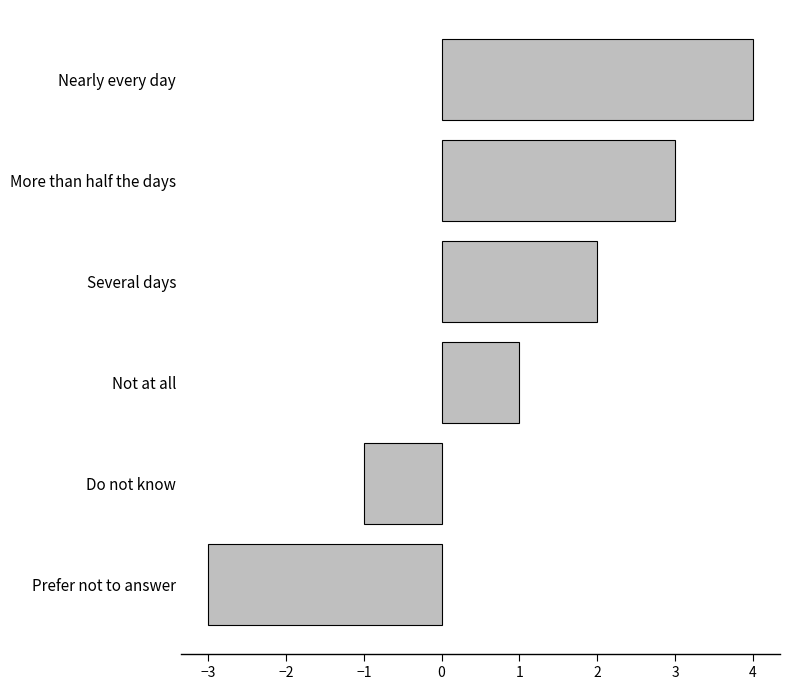

The value at Not at all is 1. True or false?

True